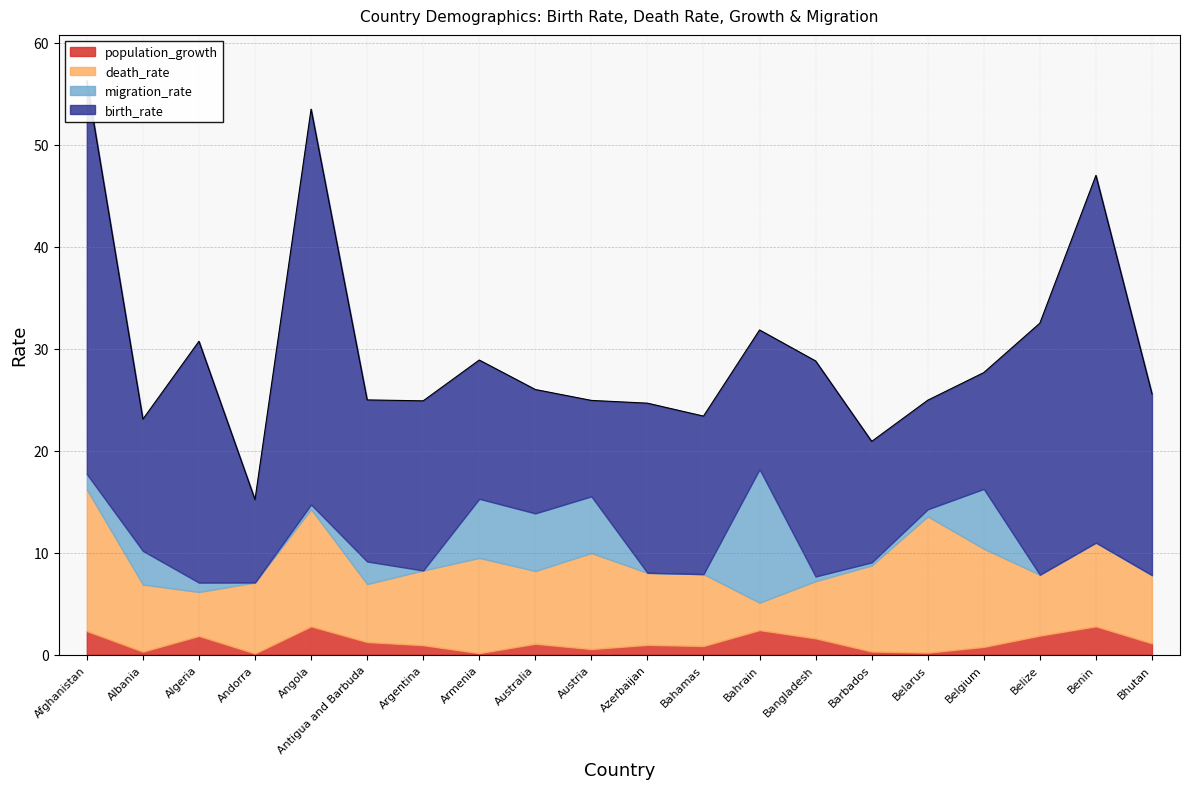

How many distinct data groups are displayed?

4